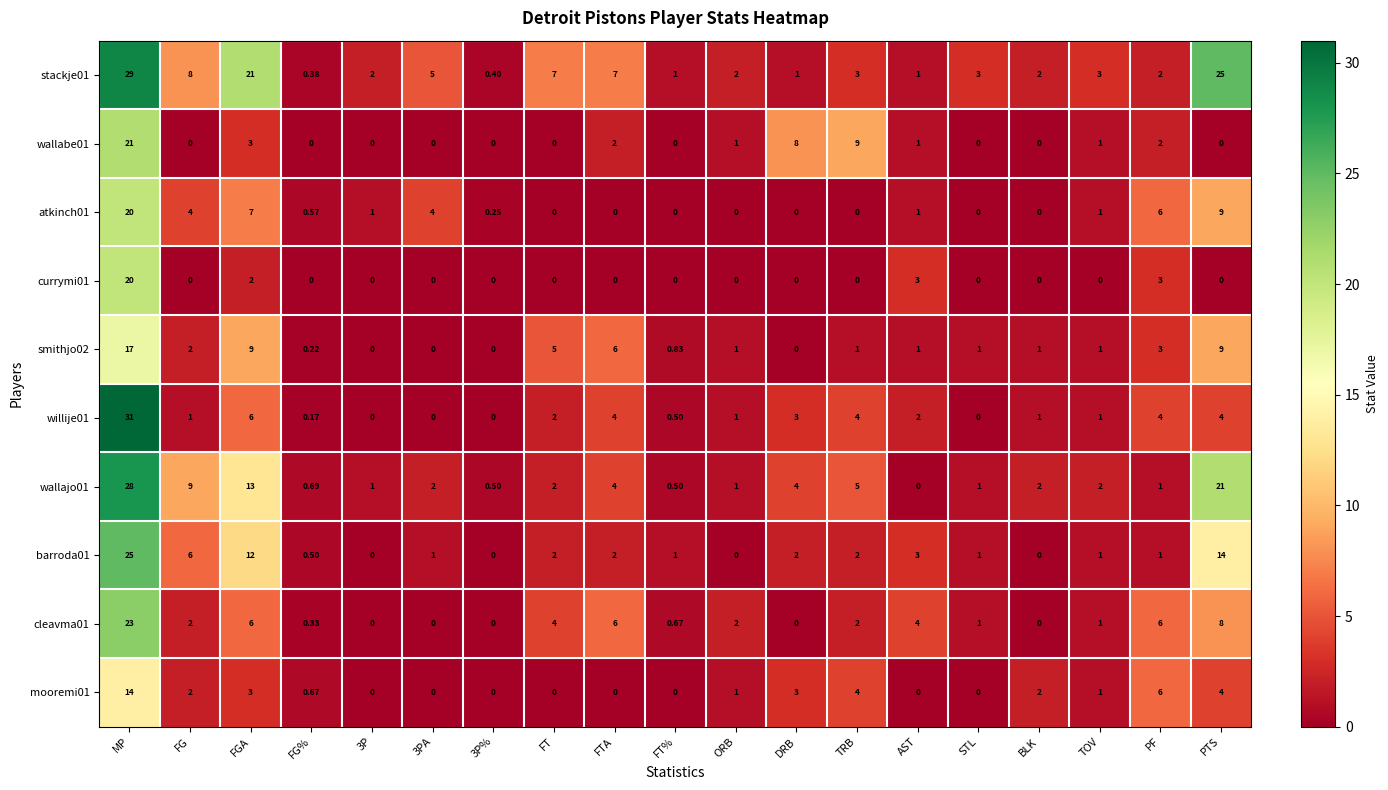

Is the value of cleavma01 at DRB greater than the value of mooremi01 at MP?

No